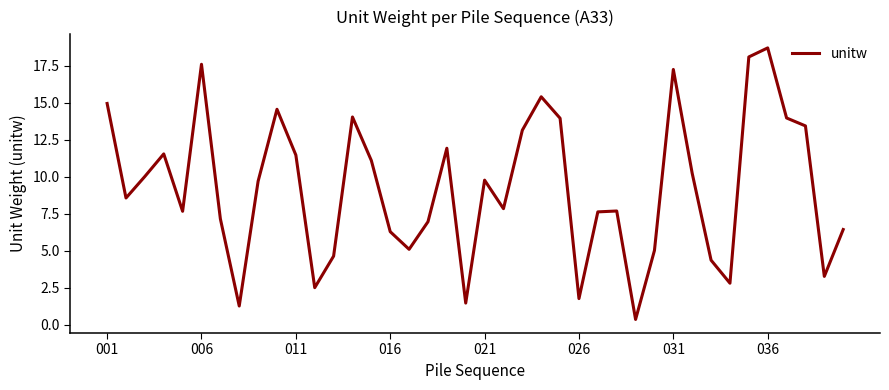

What is the maximum value shown in the chart?

18.7